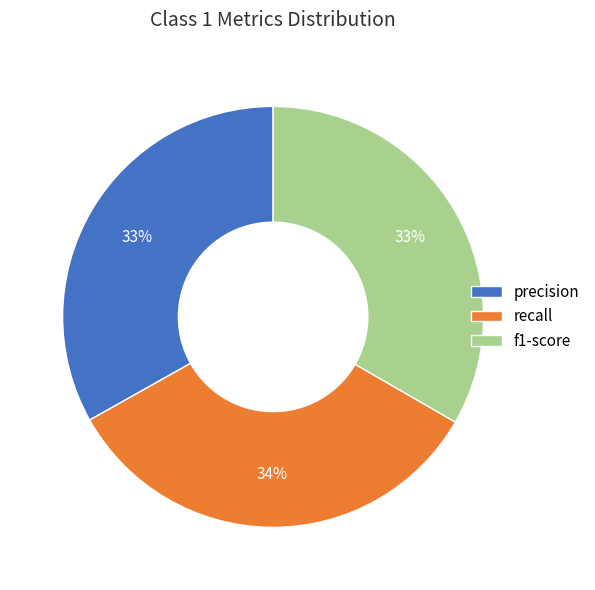

Is it true that recall is 9% of the pie?

False